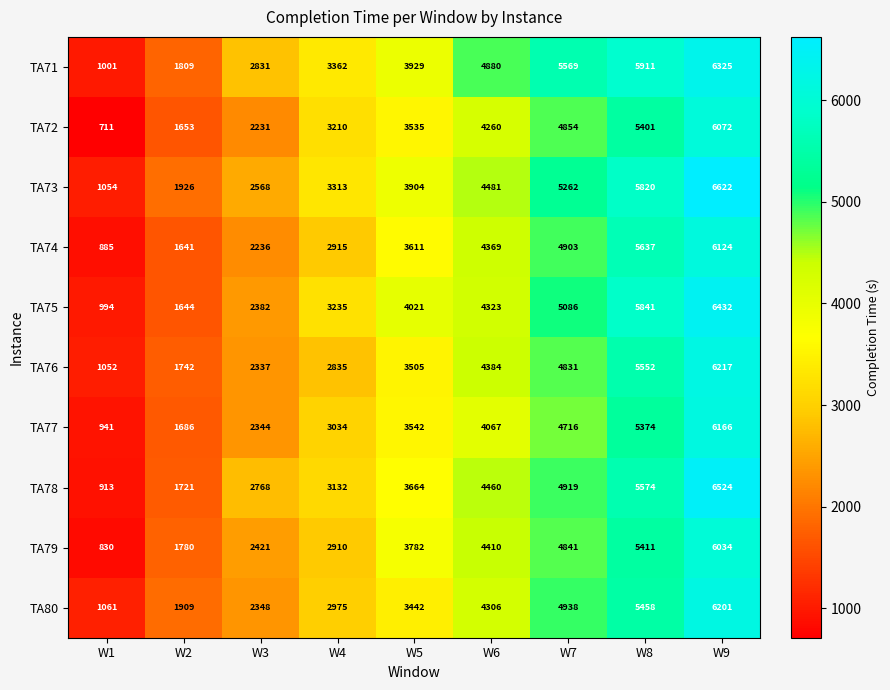

The value of TA72 at W4 is 3210. True or false?

True